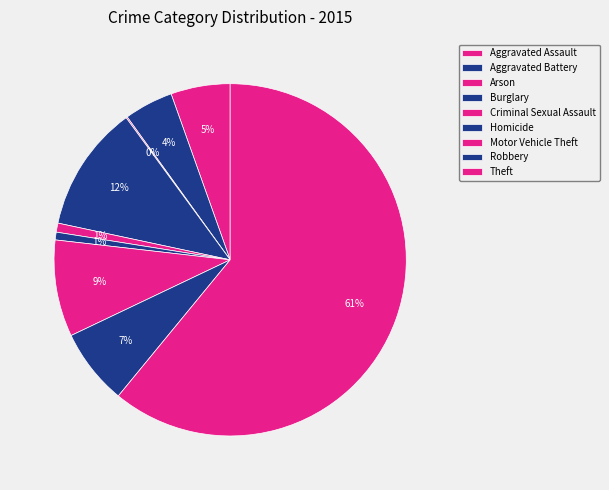

Count the number of slices in the pie.

9